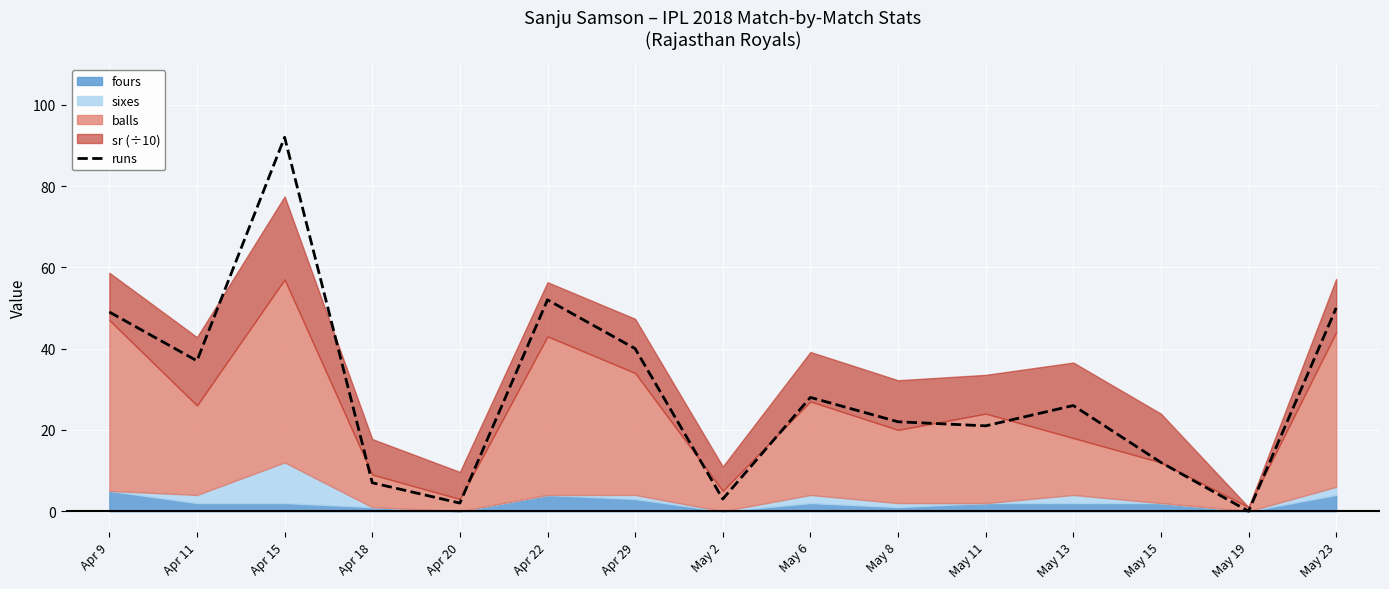

How many lines are shown in the chart?

1